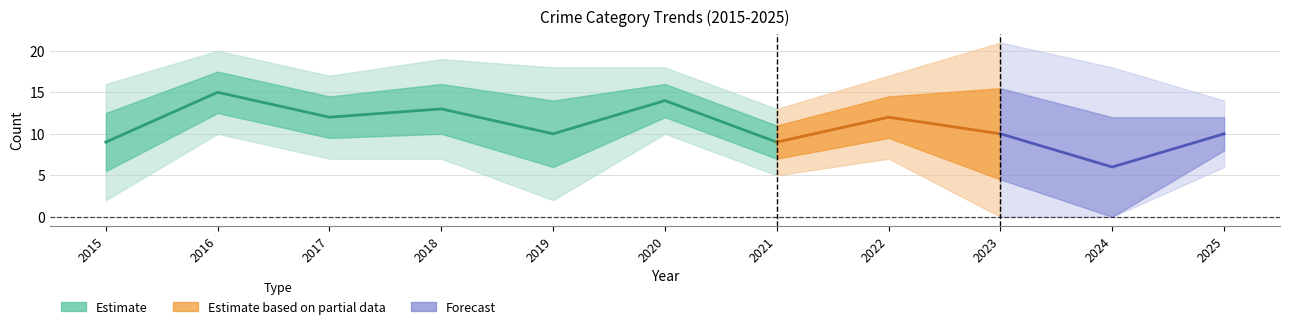

What is the greatest value displayed?

21